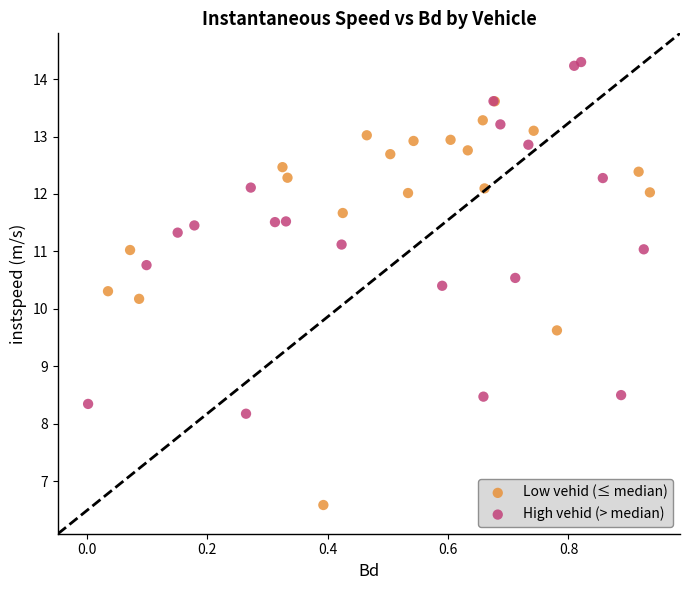

Which series reaches the maximum Y coordinate?

High vehid (> median)